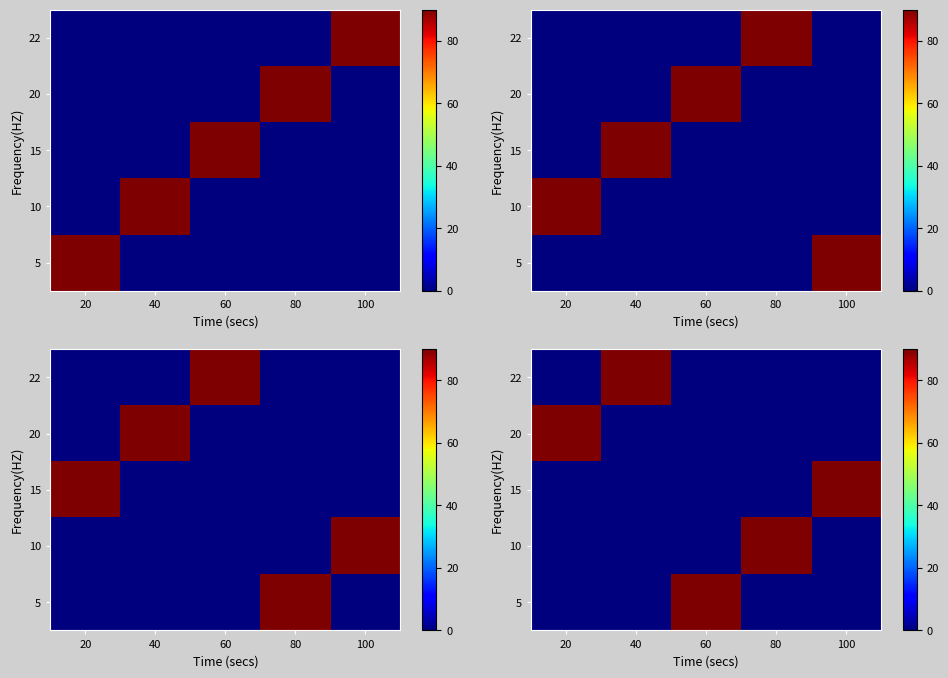

What is the maximum value shown in the chart?

90